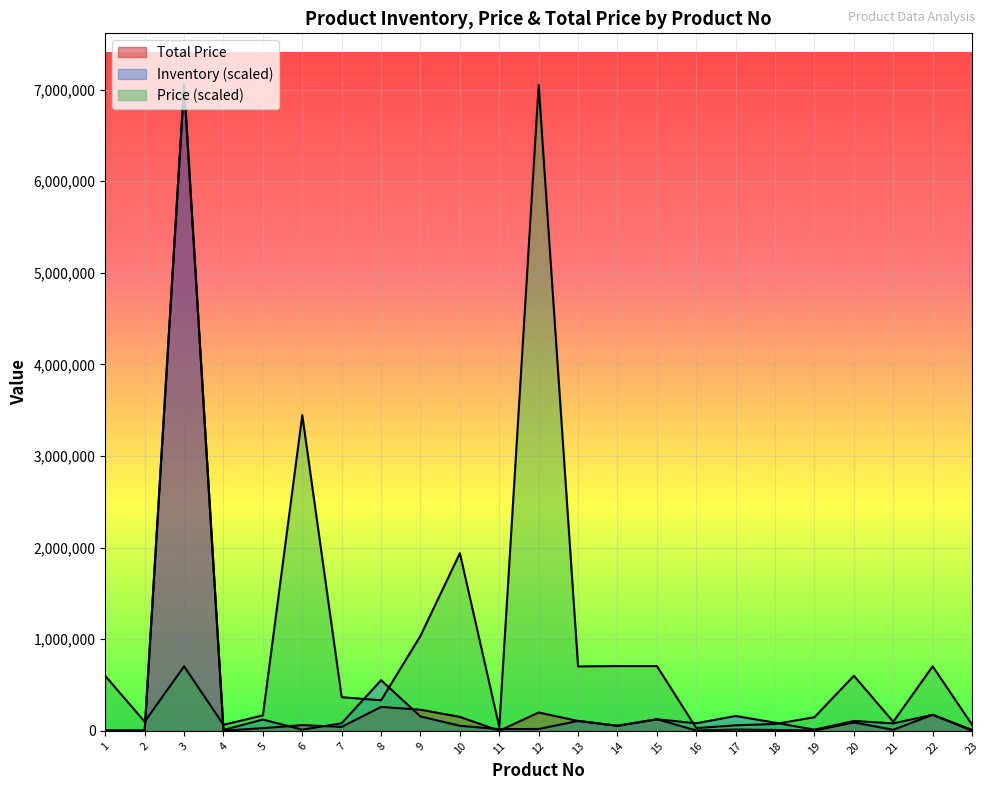

Where is Total Price nearest to the value 3525229?

8